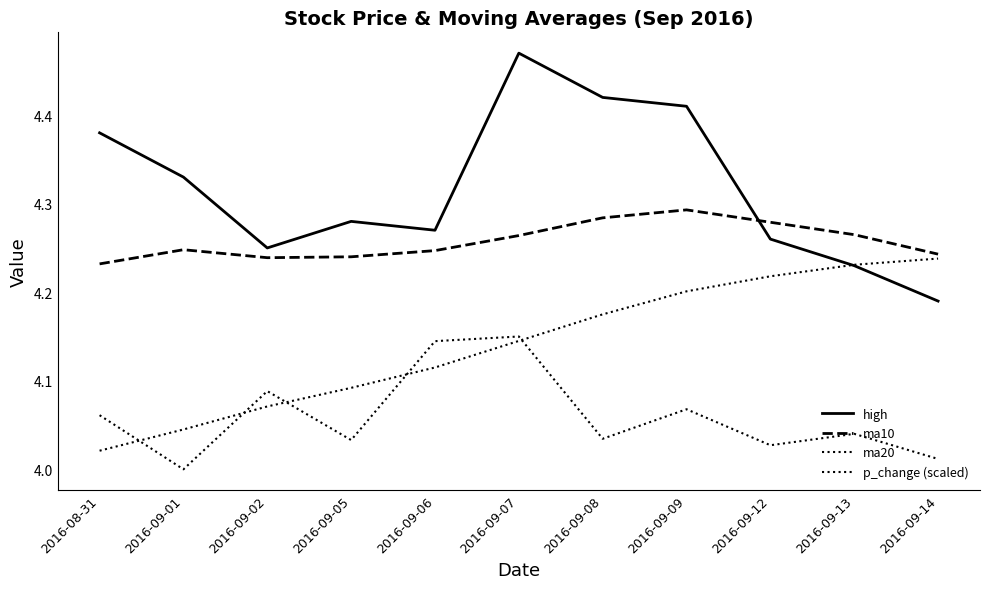

Does the chart have visible grid lines?

No